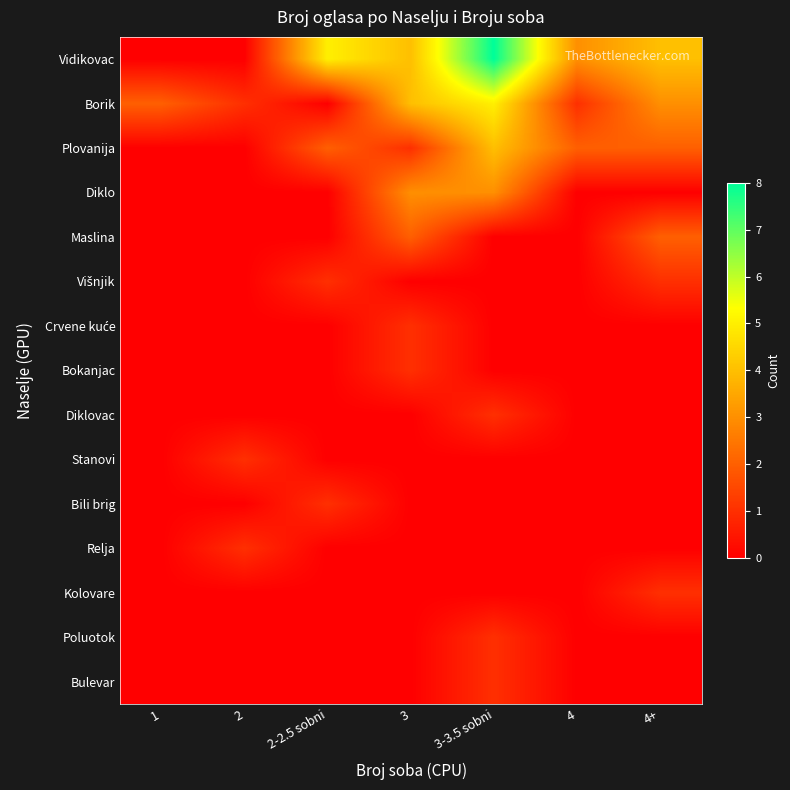

Which category has the lowest value across all series?

1